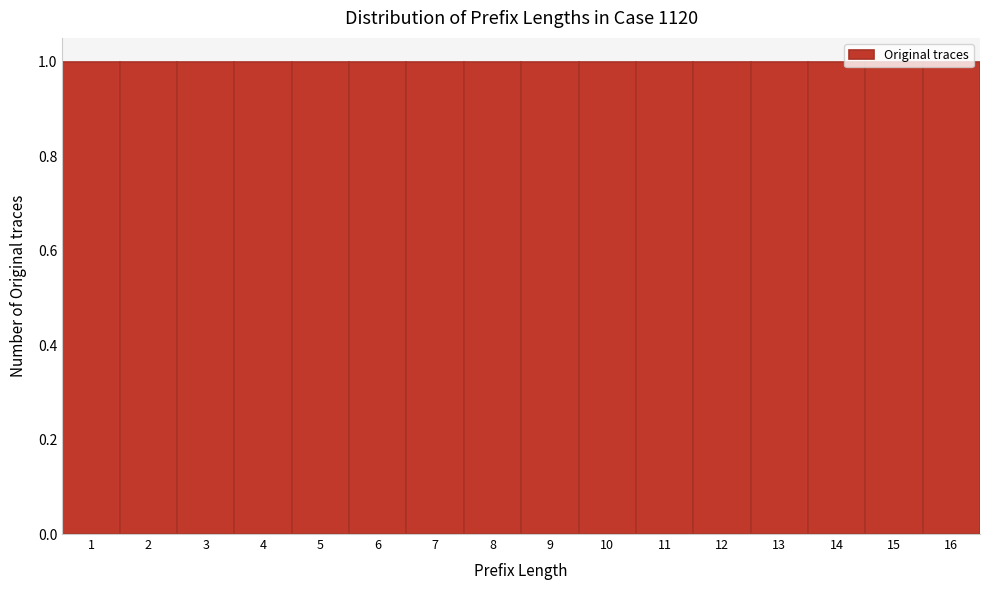

Reading left to right, list every bar in this chart as the range it spans on the x-axis followed by its height. The values are not printed on the chart, so give them approximately, as read against the axis.

0.5 to 1.5: 1
1.5 to 2.5: 1
2.5 to 3.5: 1
3.5 to 4.5: 1
4.5 to 5.5: 1
5.5 to 6.5: 1
6.5 to 7.5: 1
7.5 to 8.5: 1
8.5 to 9.5: 1
9.5 to 10.5: 1
10.5 to 11.5: 1
11.5 to 12.5: 1
12.5 to 13.5: 1
13.5 to 14.5: 1
14.5 to 15.5: 1
15.5 to 16.5: 1